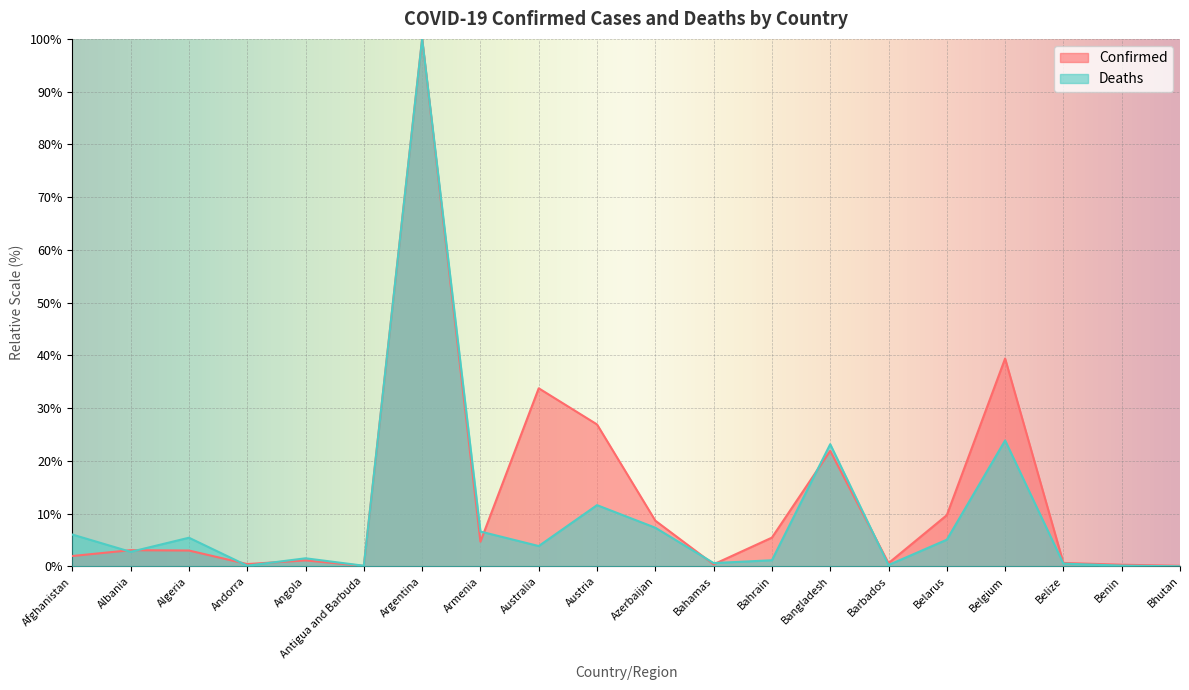

What is the total value across all series at Australia?

37.6